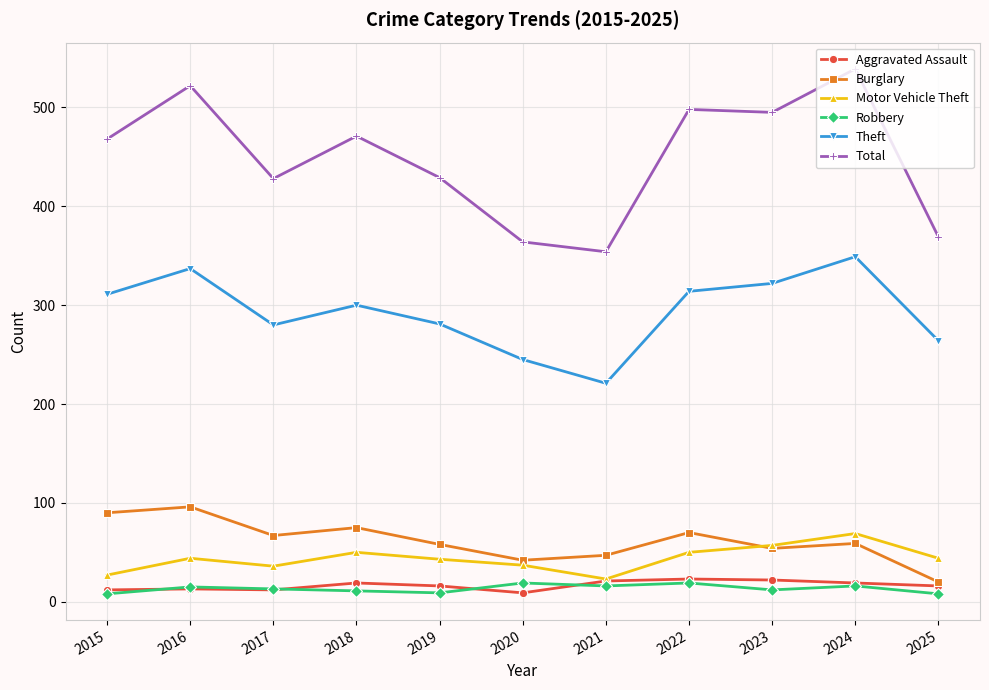

The value of Motor Vehicle Theft at 2025 is 44. True or false?

True